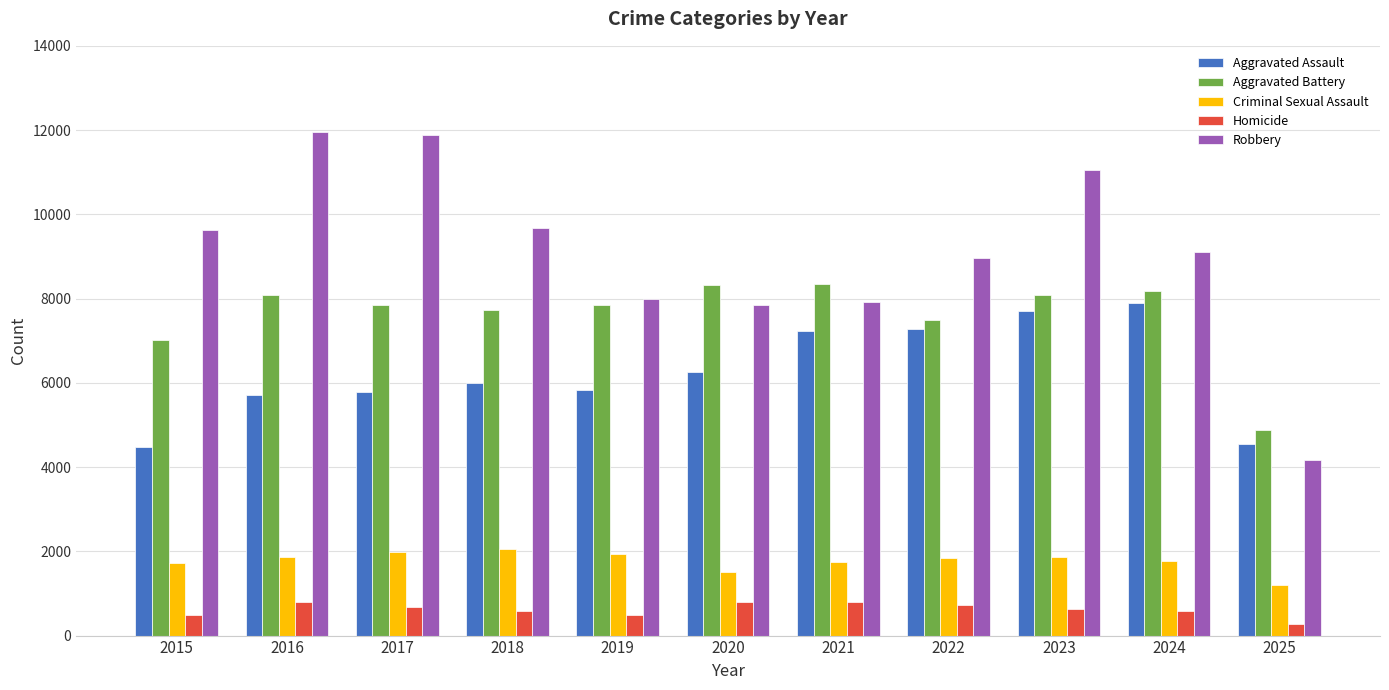

Which series has the largest total across all categories?

Robbery